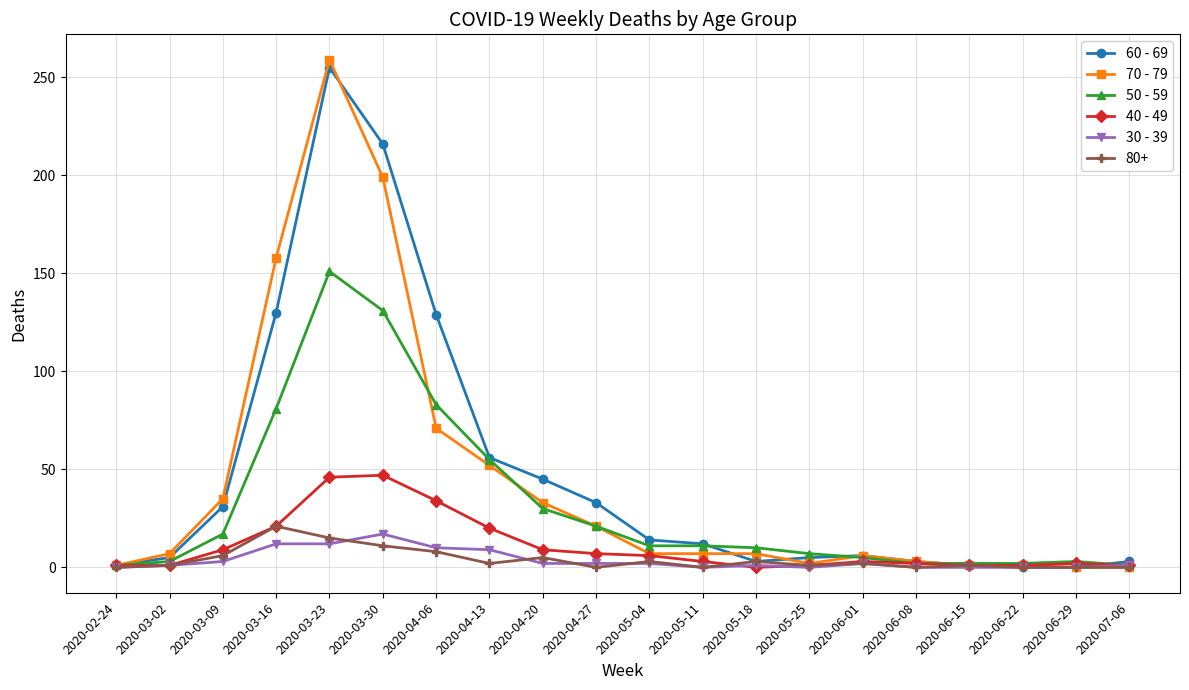

Where is 50 - 59 nearest to the value 76?

2020-03-16